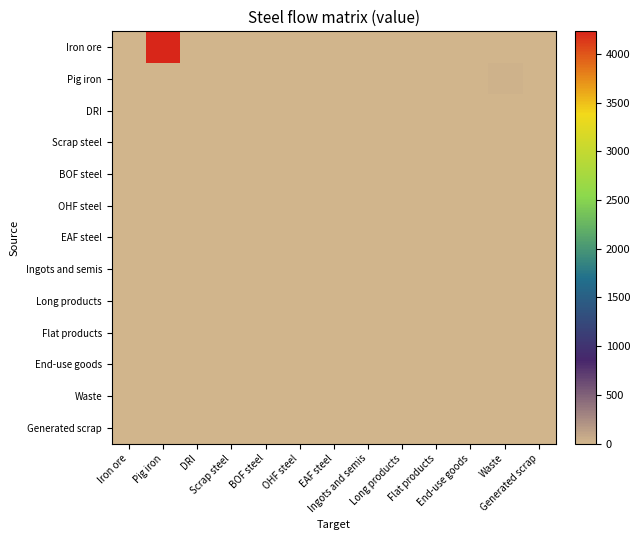

At how many categories does at least one series exceed 1601?

1